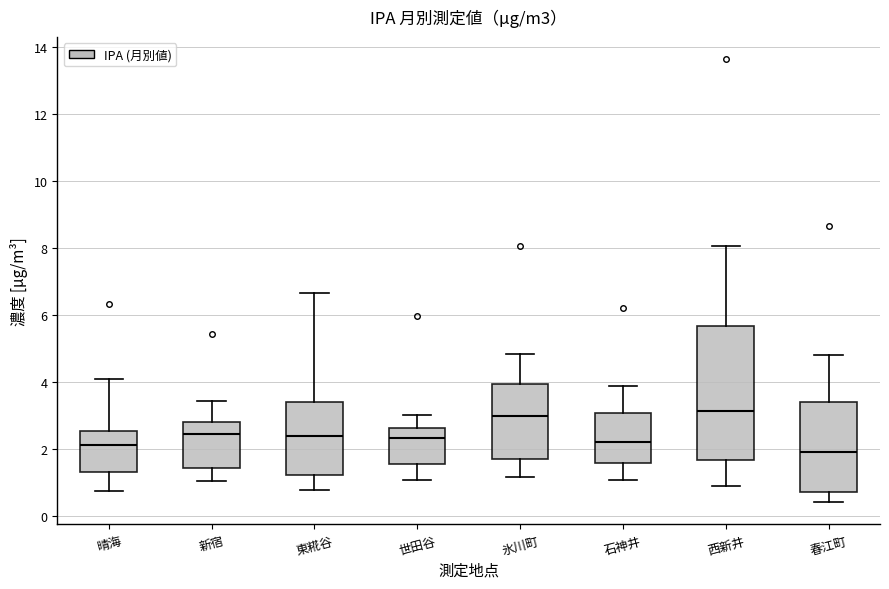

Which box has the lowest median line?

春江町